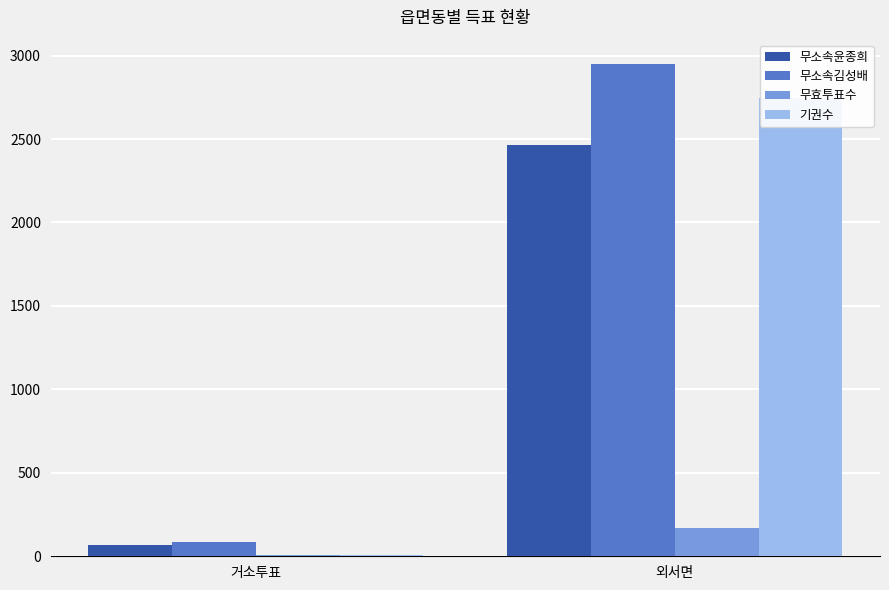

Reading left to right, extract all data points from this chart.

무소속윤종희: 거소투표=65	외서면=2464
무소속김성배: 거소투표=87	외서면=2948
무효투표수: 거소투표=7	외서면=172
기권수: 거소투표=8	외서면=2746